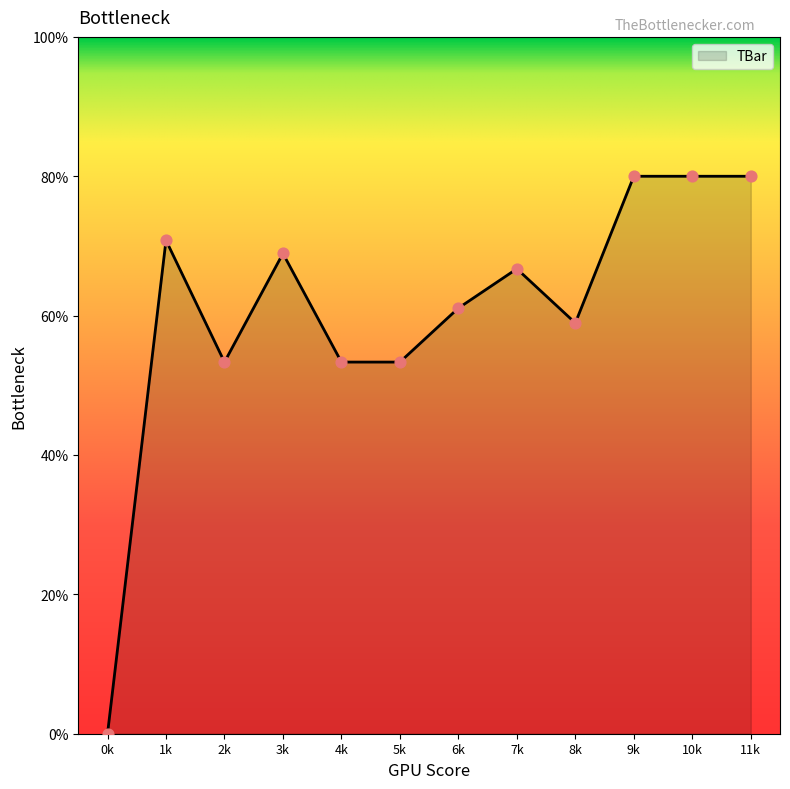

Which has a higher value, 8k or 3k?

3k